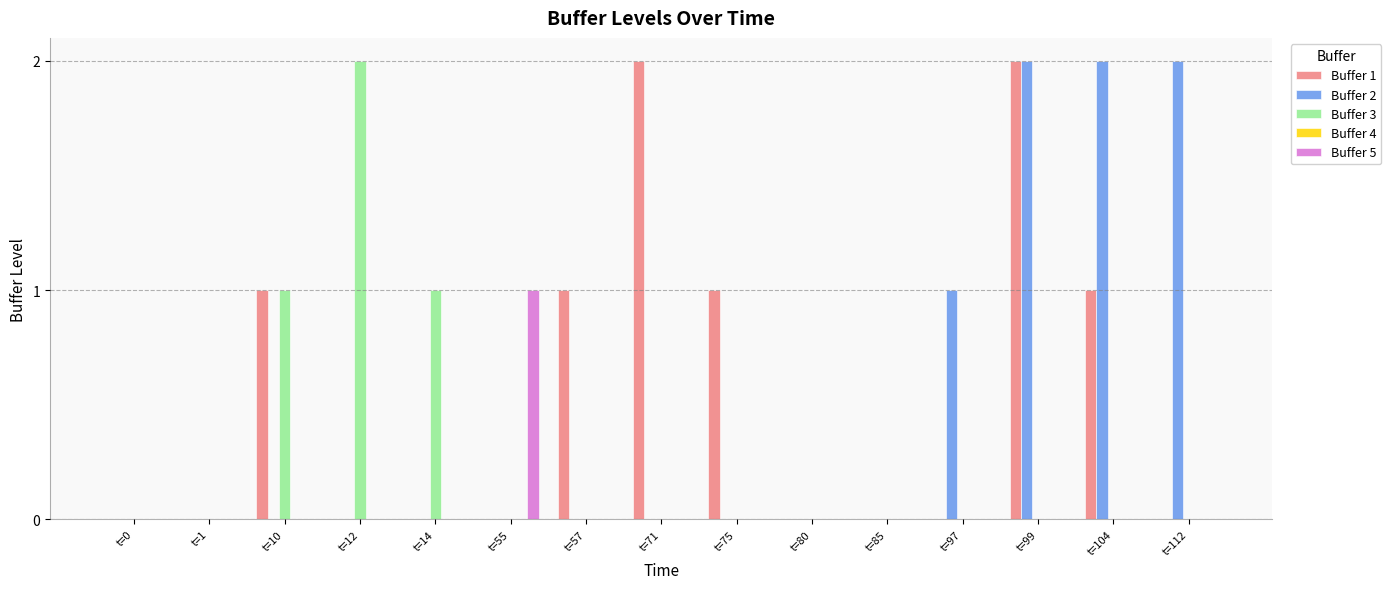

Which category has the highest value in the Buffer 5 series?

t=55